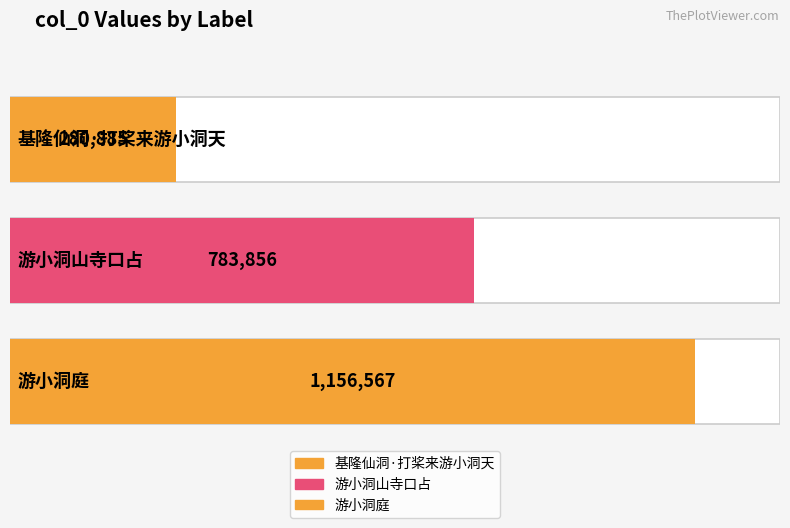

Count the number of data series in this chart.

1